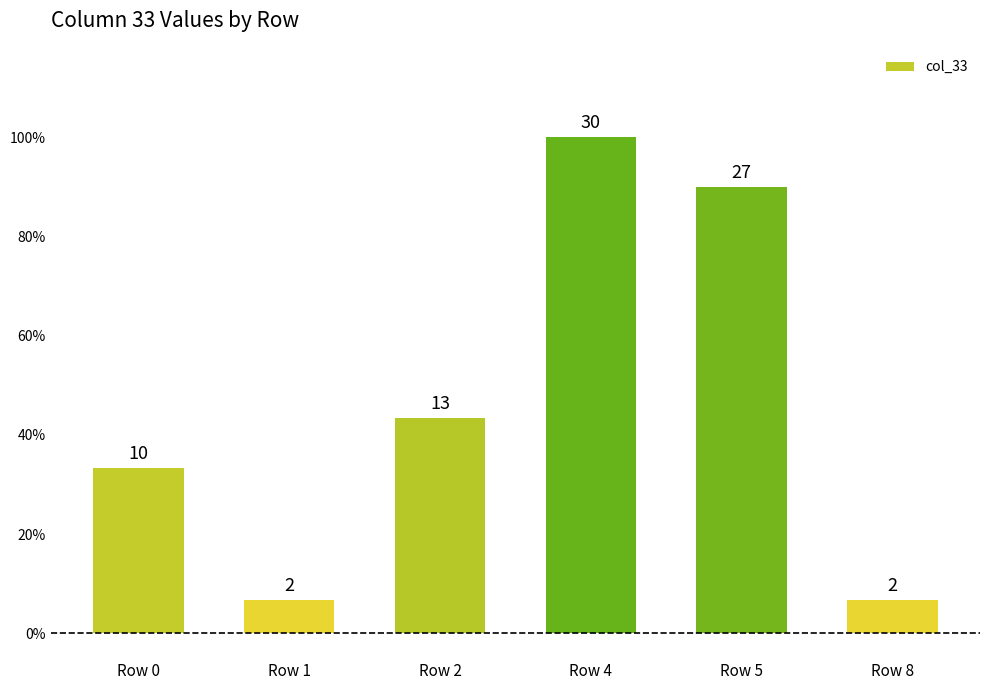

Reading right to left, transcribe all the data shown in this chart.

Row 8=6.7	Row 5=90.0	Row 4=100.0	Row 2=43.3	Row 1=6.7	Row 0=33.3